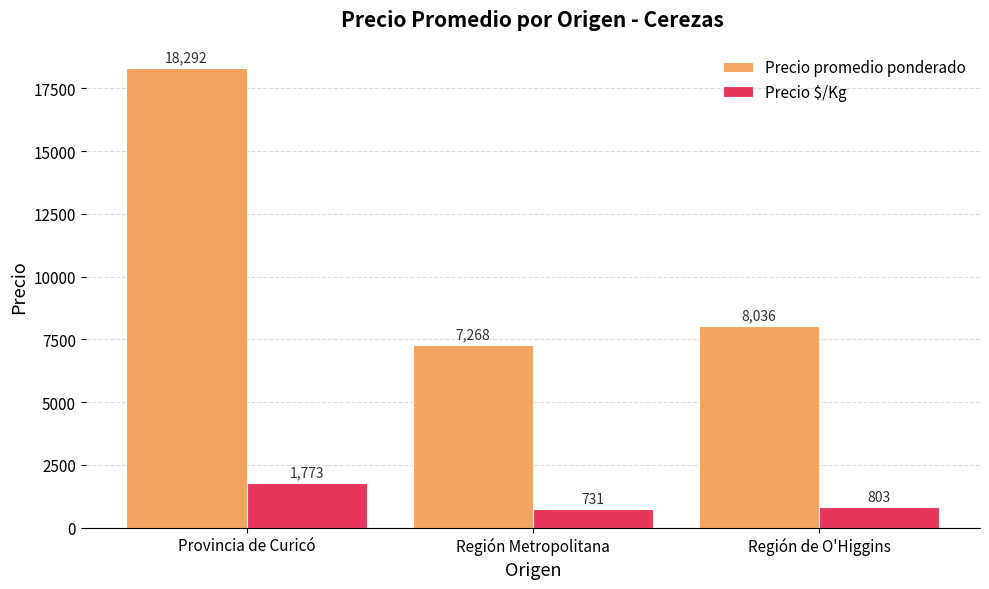

Between Provincia de Curicó and Región Metropolitana, which series saw the biggest shift?

Precio promedio ponderado